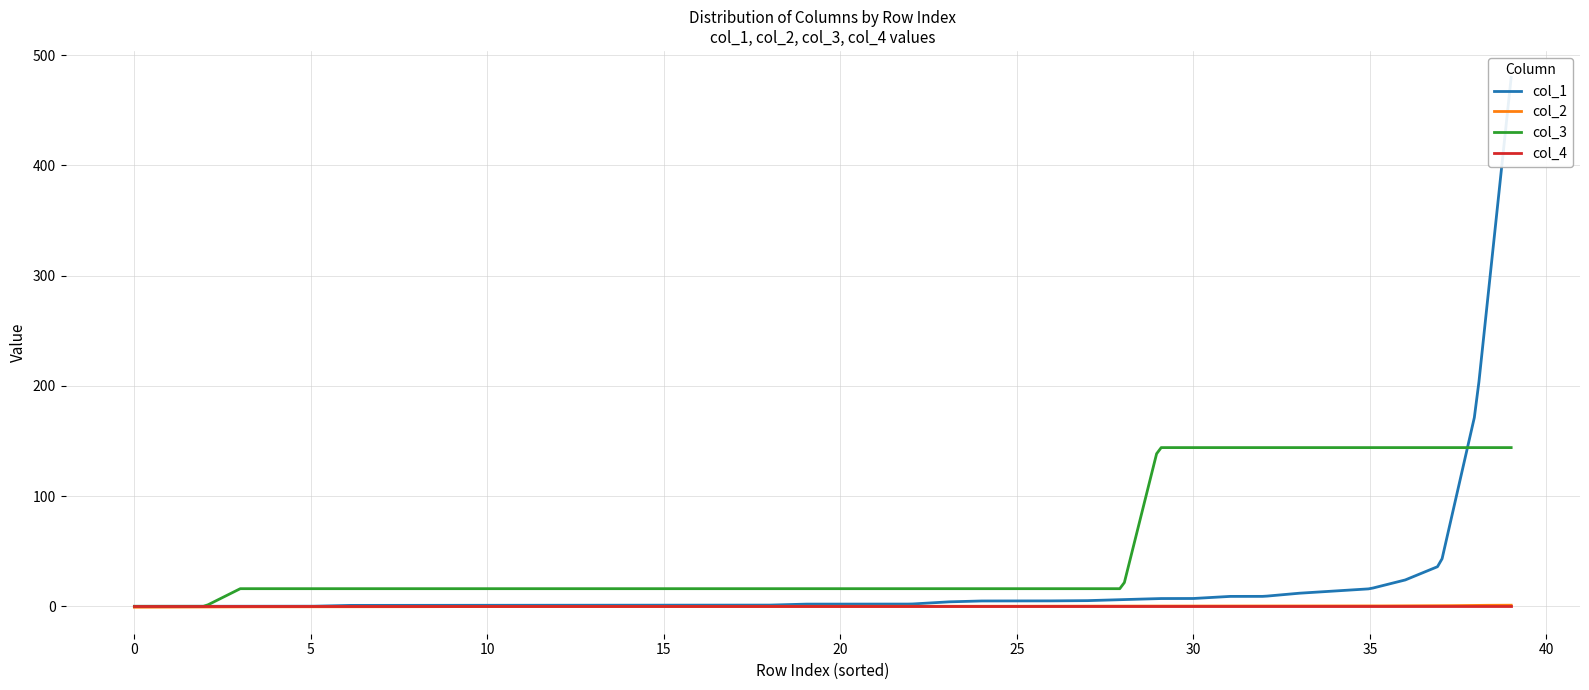

How many positive values does the col_3 series have?

37